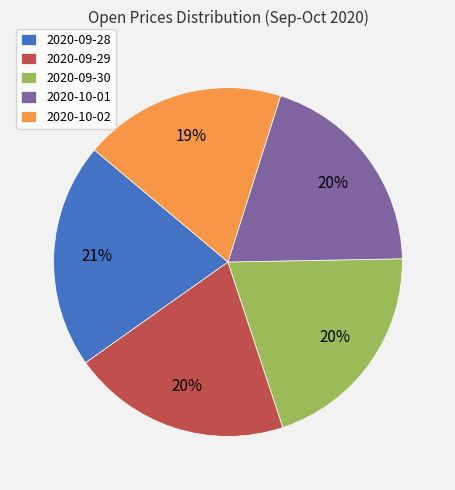

To the nearest percent, what is the average slice percentage?

20%